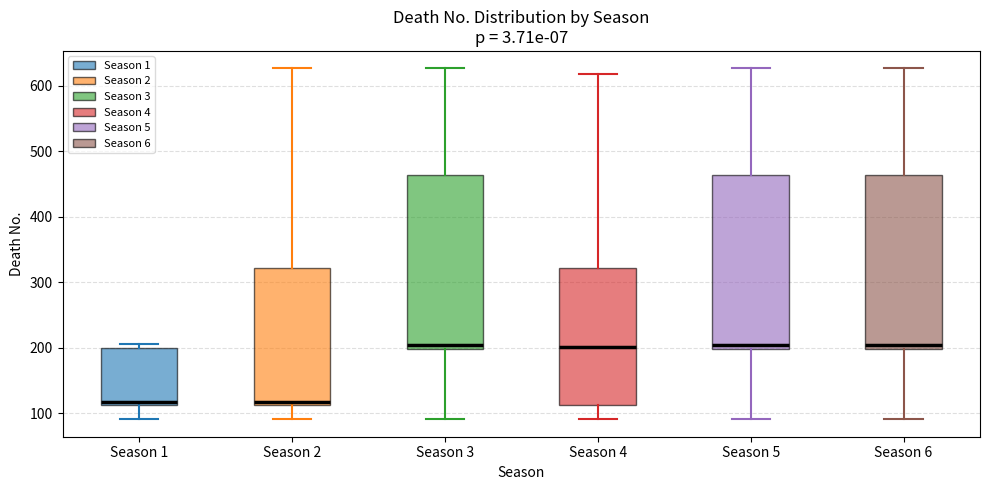

Where does the upper whisker of the box for Season 6 end on the y-axis? The values are not printed on the chart, so give them approximately, as read against the axis.

630